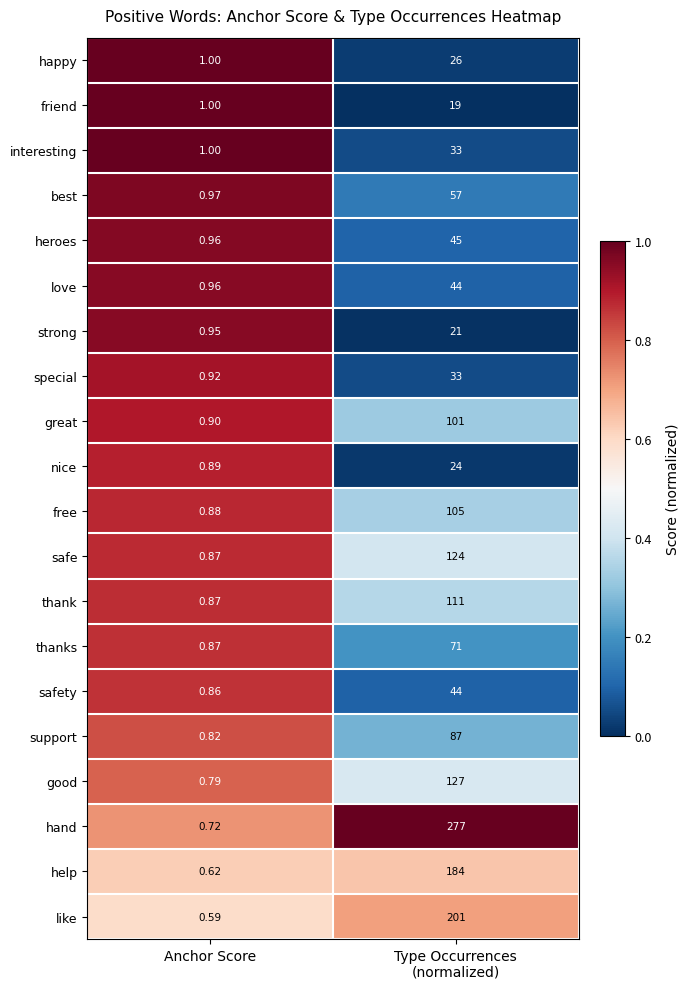

At which label does heroes reach its minimum?

Anchor Score